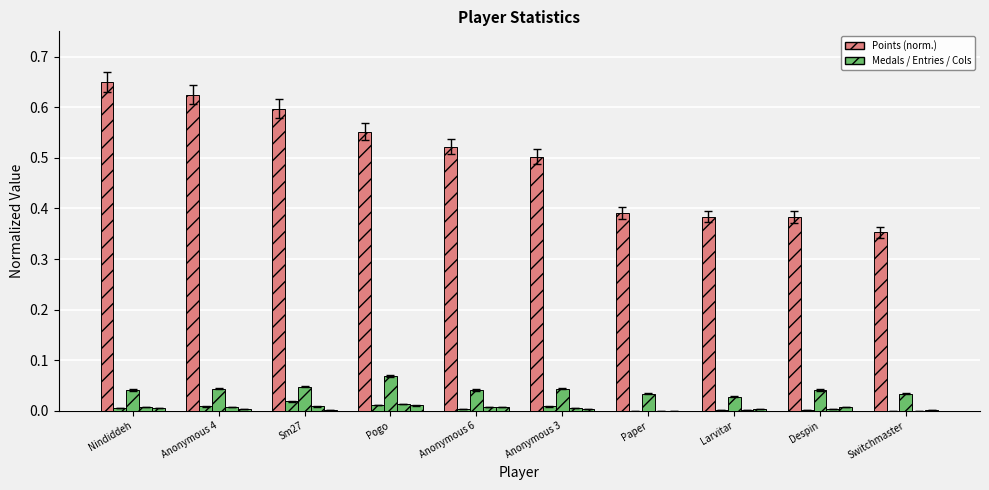

At which category is the sum across all series the highest?

Nindiddeh